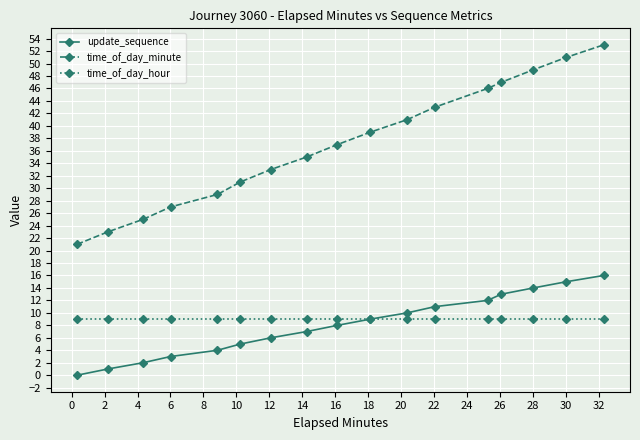

At how many categories does at least one series exceed 48?

3